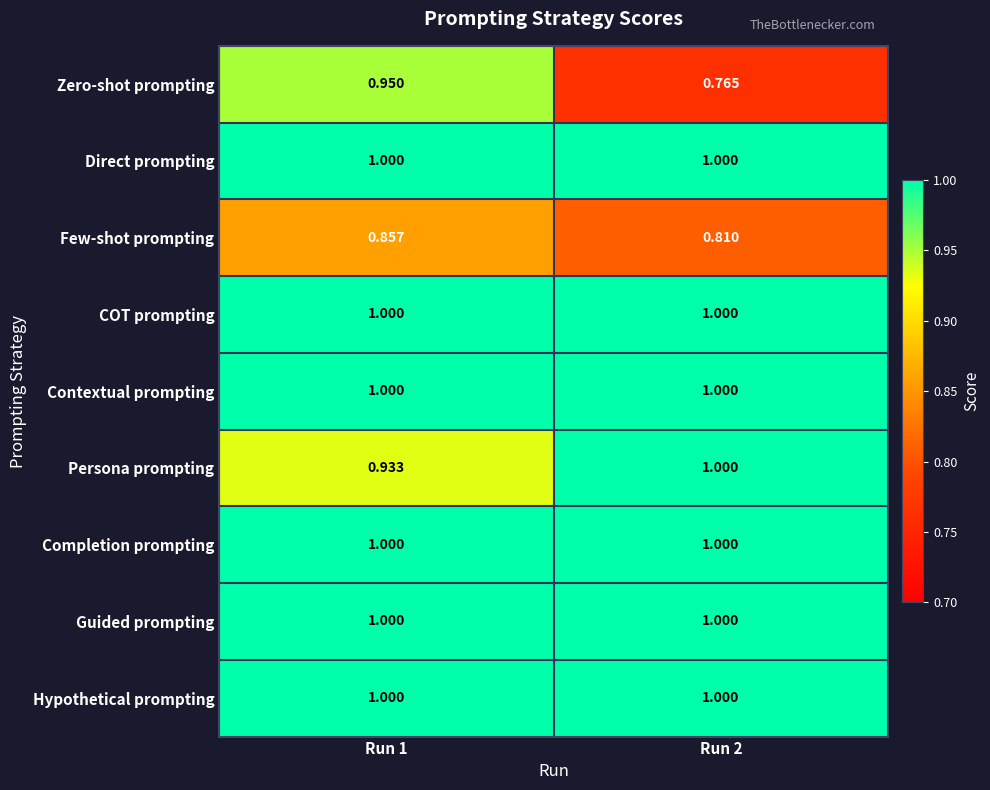

At which category does the chart reach its minimum across all series?

Run 2